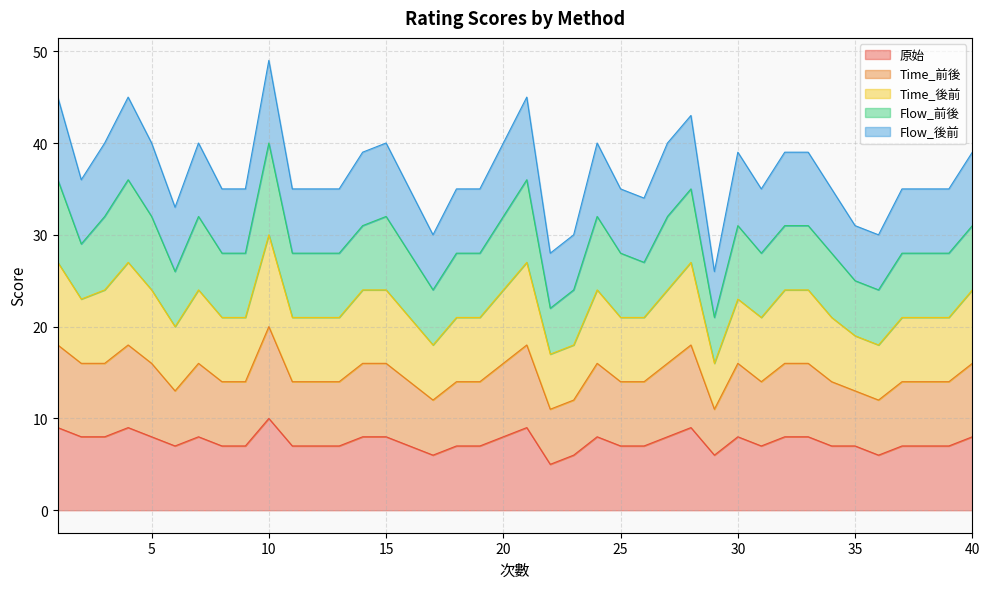

Is it true that Time_前後 equals 7 at 15?

False